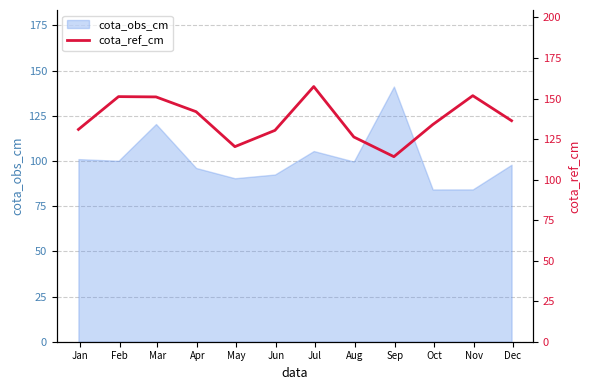

What is the difference between the maximum and minimum values?

43.2